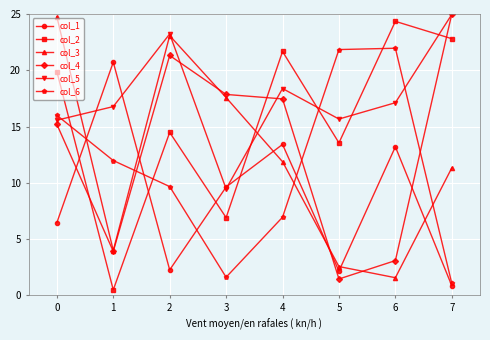

Reading right to left, transcribe all the data shown in this chart.

col_1: 0.9	13.2	2.2	13.4	9.6	2.3	20.7	6.5
col_2: 22.8	24.3	13.6	21.7	6.9	14.5	0.5	19.9
col_3: 11.3	1.6	2.6	11.9	17.6	23.1	4.0	24.7
col_4: 25.0	3.1	1.5	17.5	17.9	21.3	3.9	15.2
col_5: 25.0	17.1	15.7	18.4	9.5	23.2	16.8	15.6
col_6: 1.1	22.0	21.8	6.9	1.6	9.7	12.0	16.0